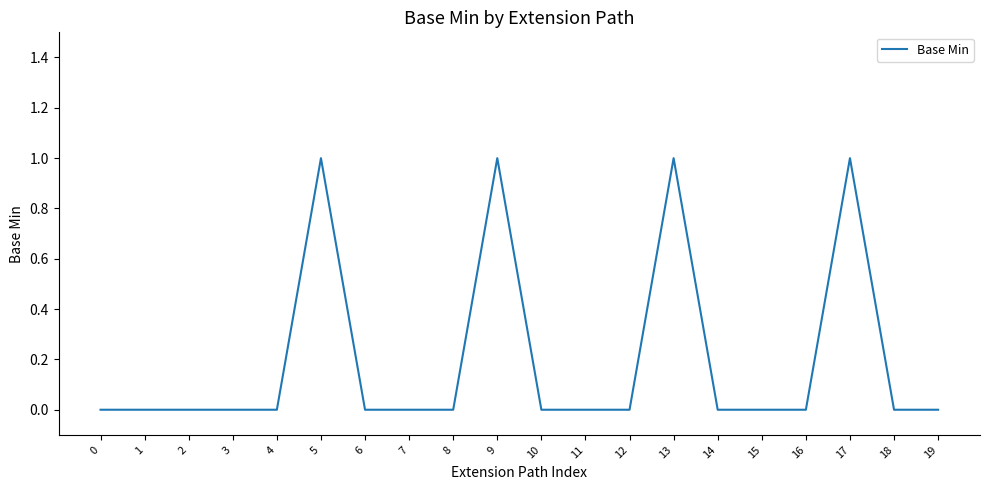

Reading left to right, extract all data points from this chart.

0=0	1=0	2=0	3=0	4=0	5=1	6=0	7=0	8=0	9=1	10=0	11=0	12=0	13=1	14=0	15=0	16=0	17=1	18=0	19=0